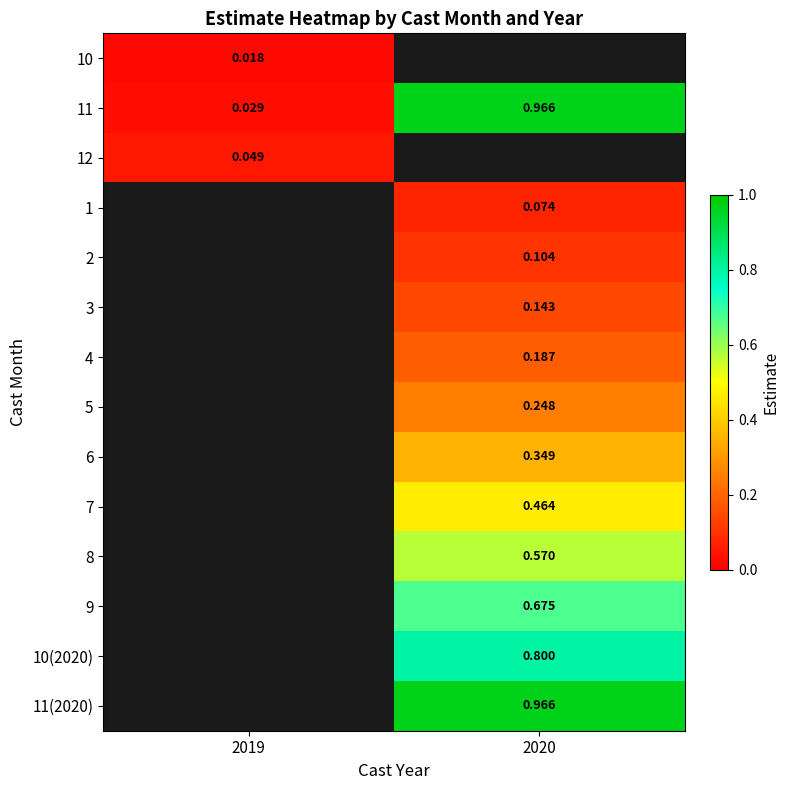

True or false: 10 has a value of 0.0 at 2019.

True